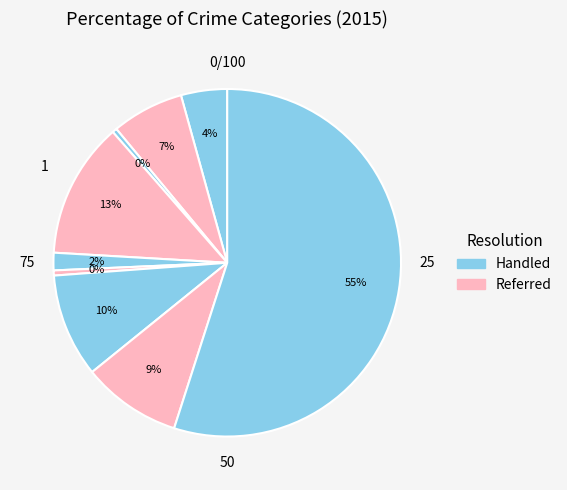

How many segments does this pie chart have?

9